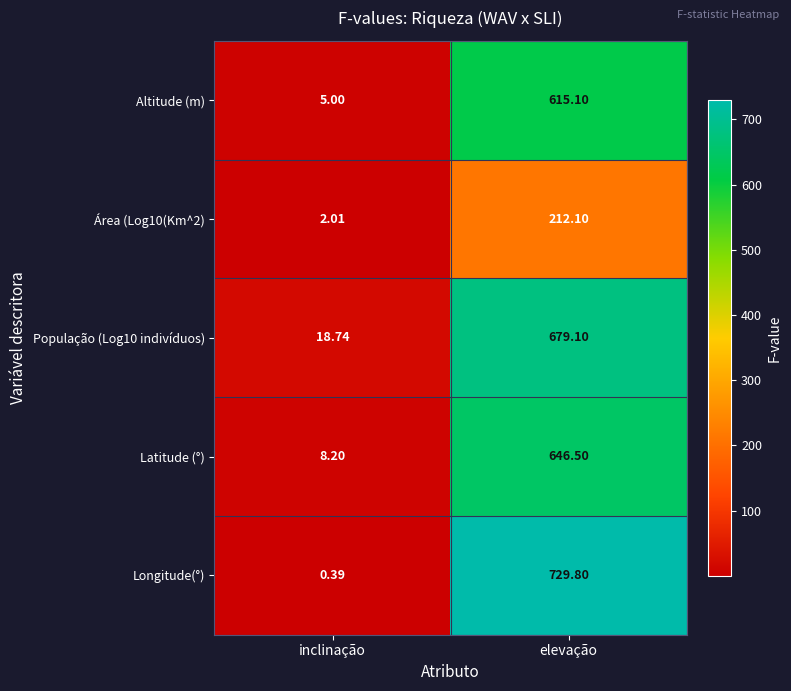

Between inclinação and elevação, which series saw the biggest shift?

Longitude(°)